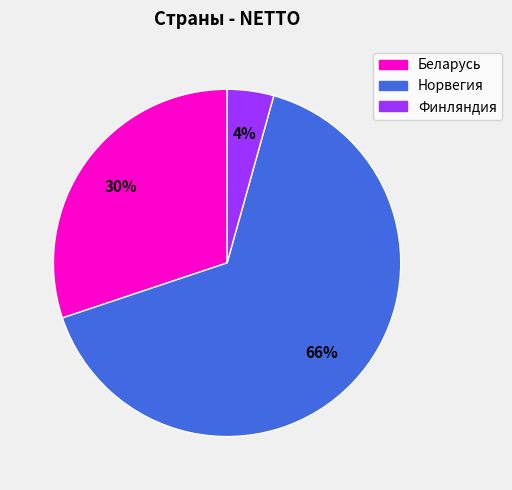

How many slices are in this pie chart?

3